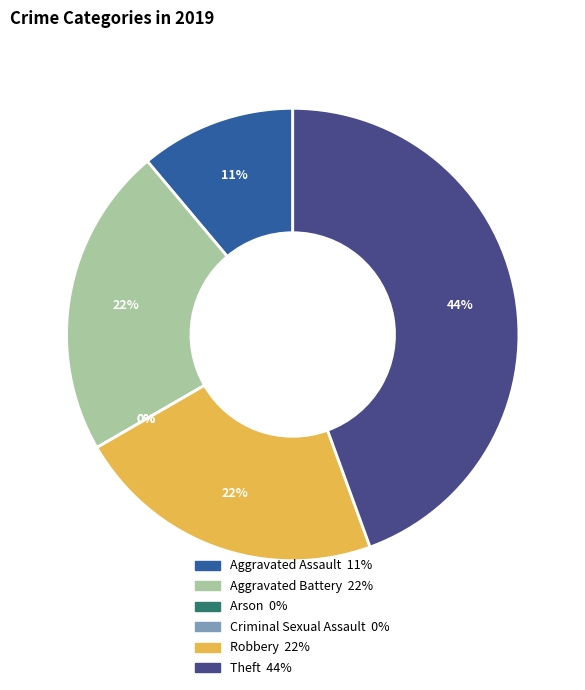

What portion of the pie excludes Arson?

100.0%